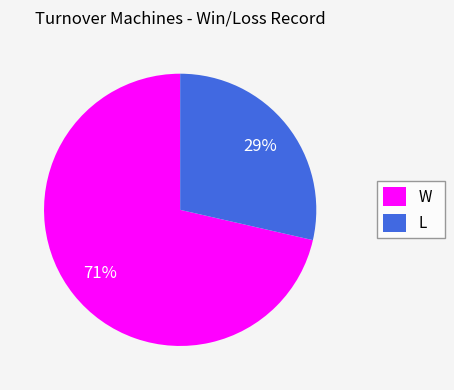

How many segments does this pie chart have?

2